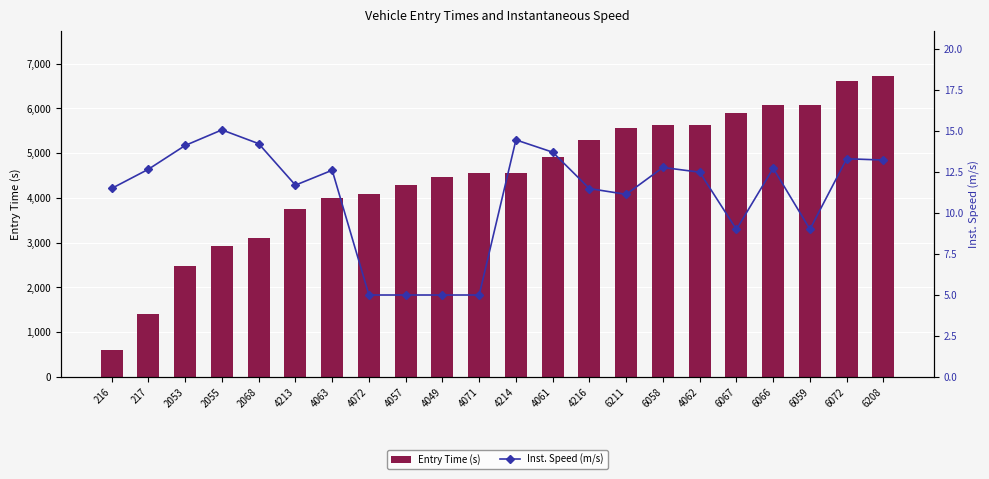

What is the sum of all Entry Time (s) values?

98655.5